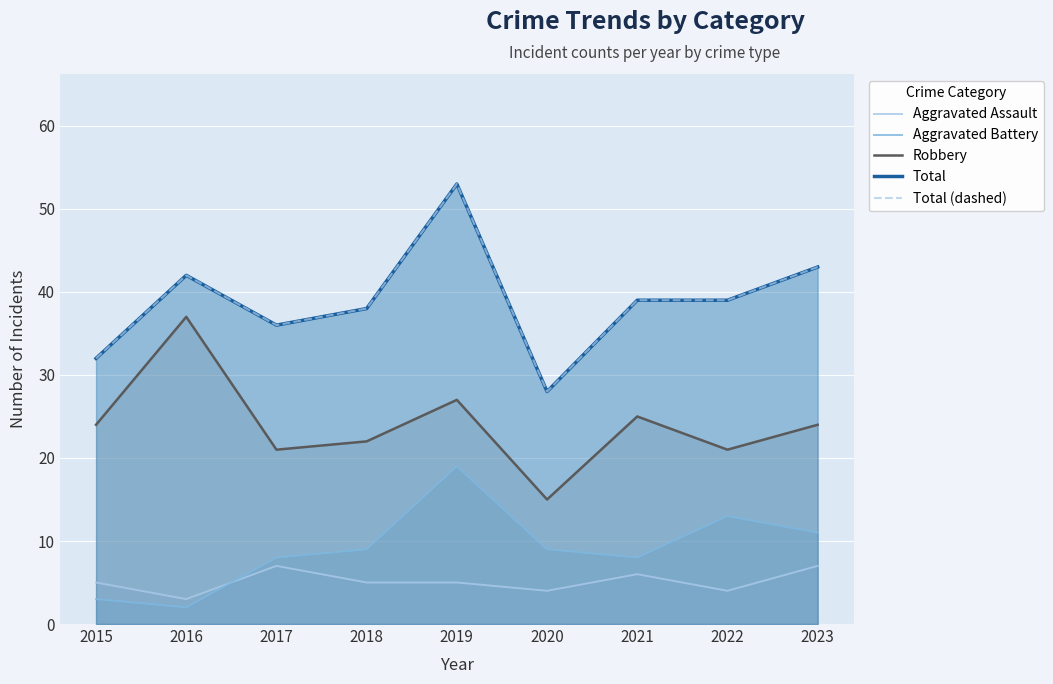

What is the difference between the maximum and second lowest values in the Aggravated Battery series?

16